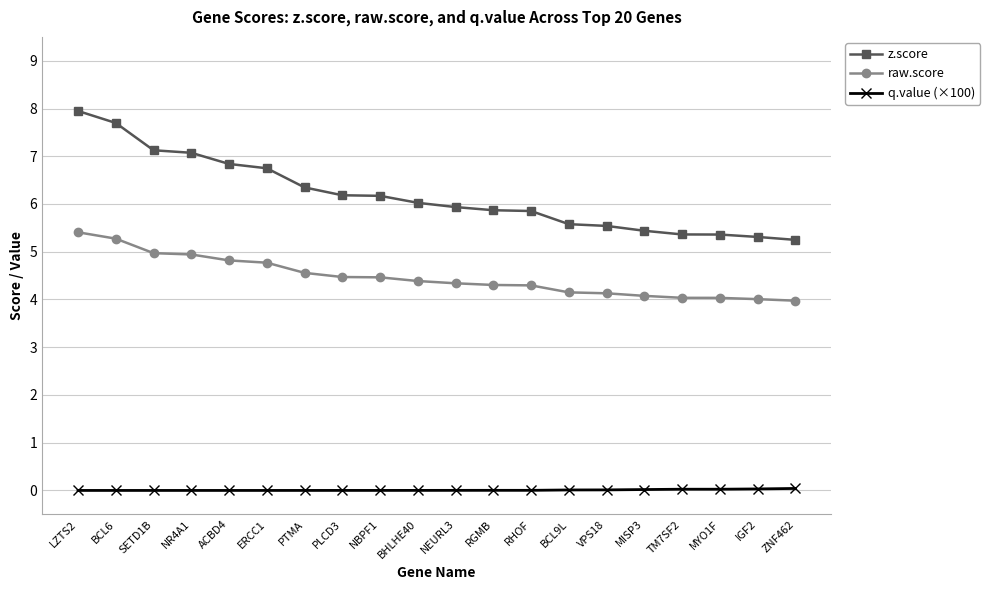

What is the difference between the second highest and minimum values in the raw.score series?

1.3